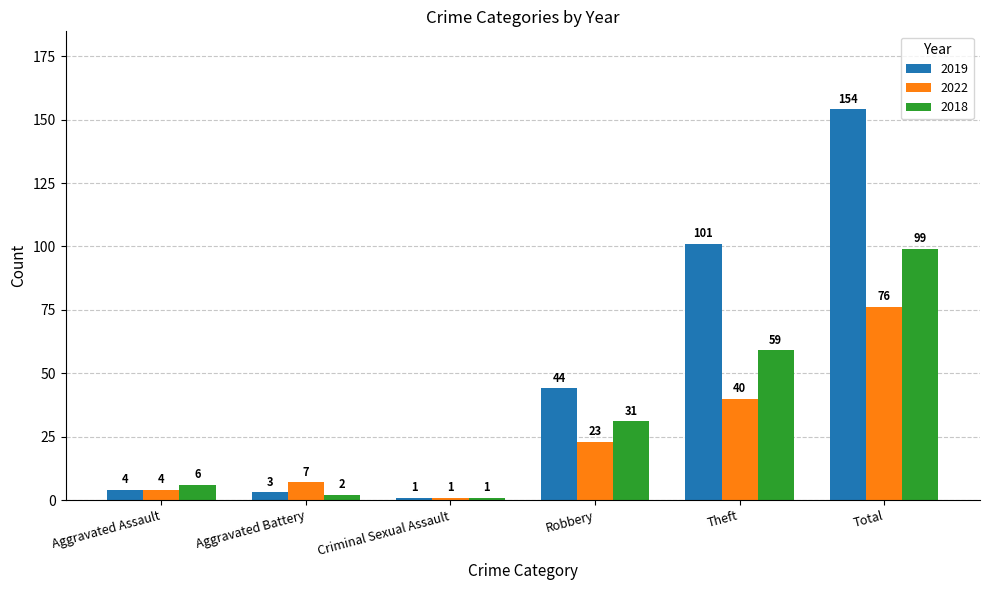

Does the chart contain stacked bars?

No